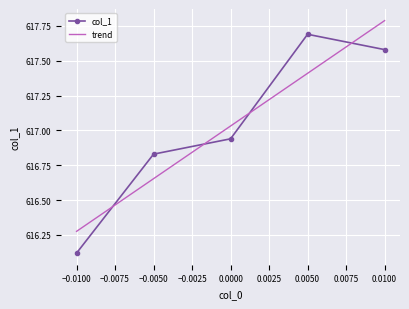

What is the maximum value for col_1?

617.7